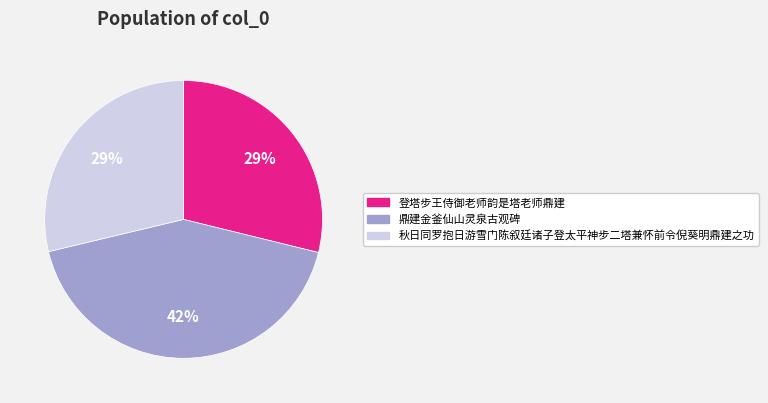

Do 秋日同罗抱日游雪门陈叙廷诸子登太平神步二塔兼怀前令倪葵明鼎建之功 and 鼎建金釜仙山灵泉古观碑 together represent more than half of the pie?

Yes